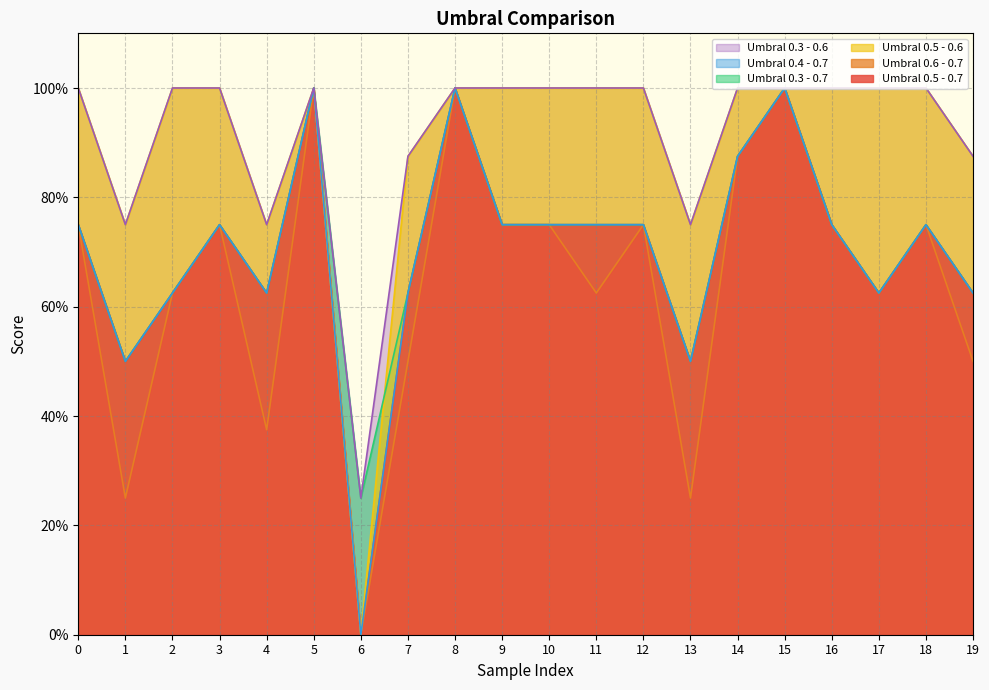

Which series changed the most between 4 and 11?

Umbral 0.6 - 0.7